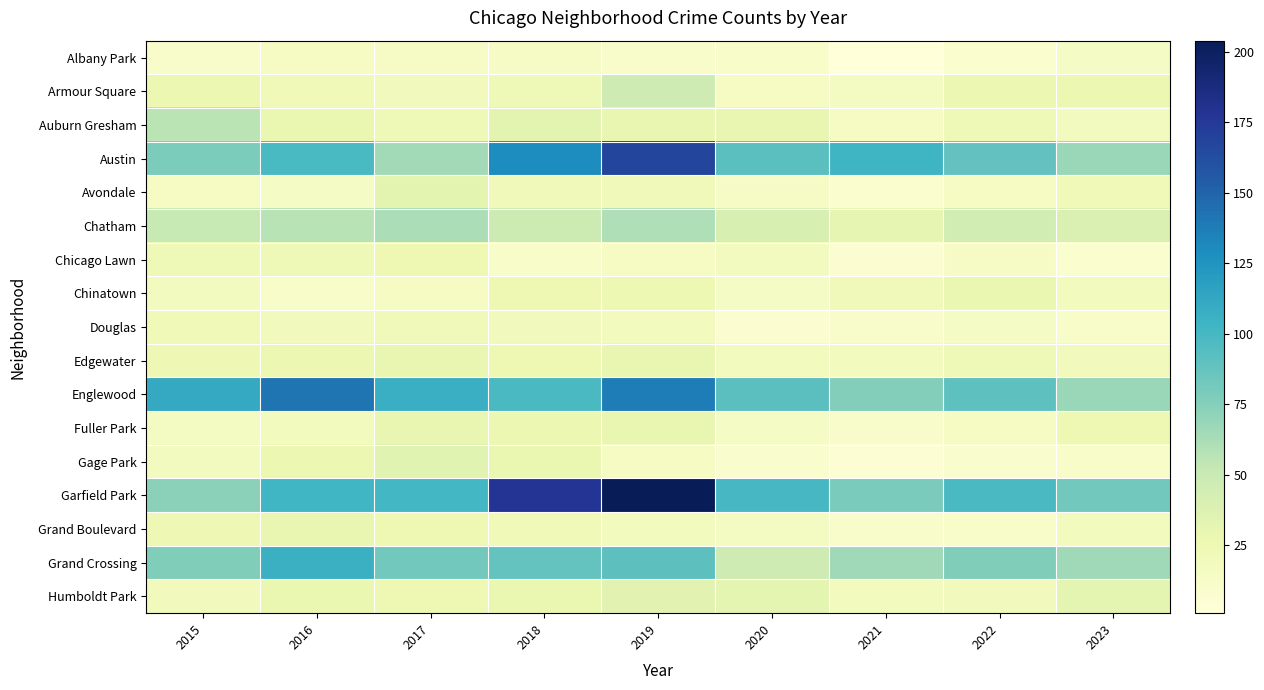

Count the number of categories in the chart.

9